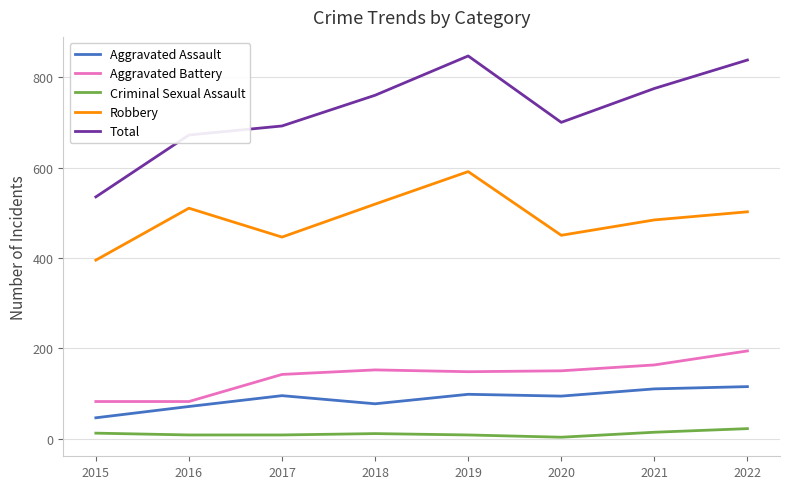

Which series changed the most between 2015 and 2017?

Total